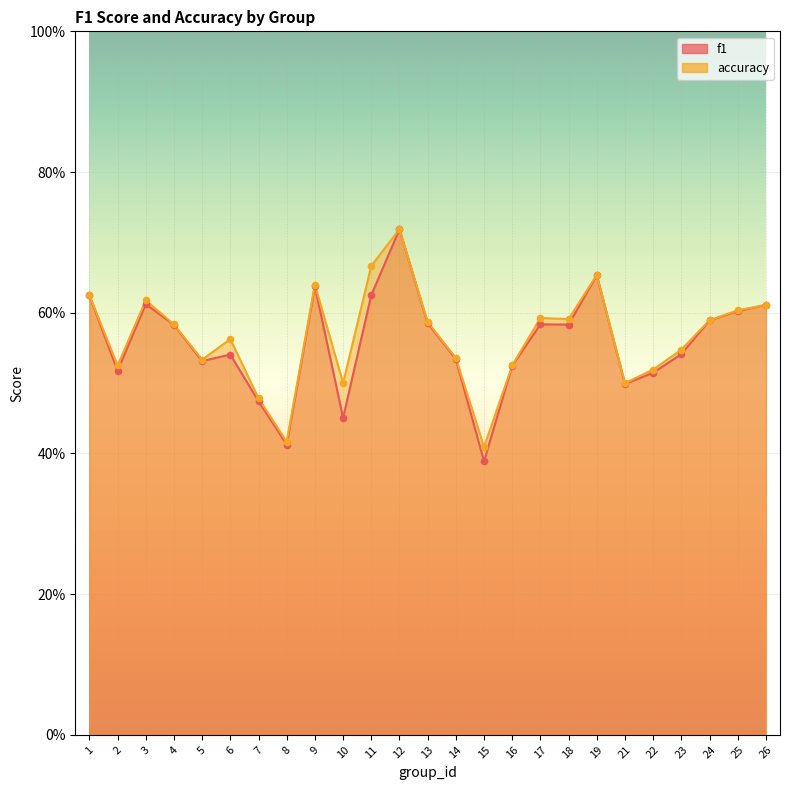

What are all the series names shown in the legend?

f1, accuracy